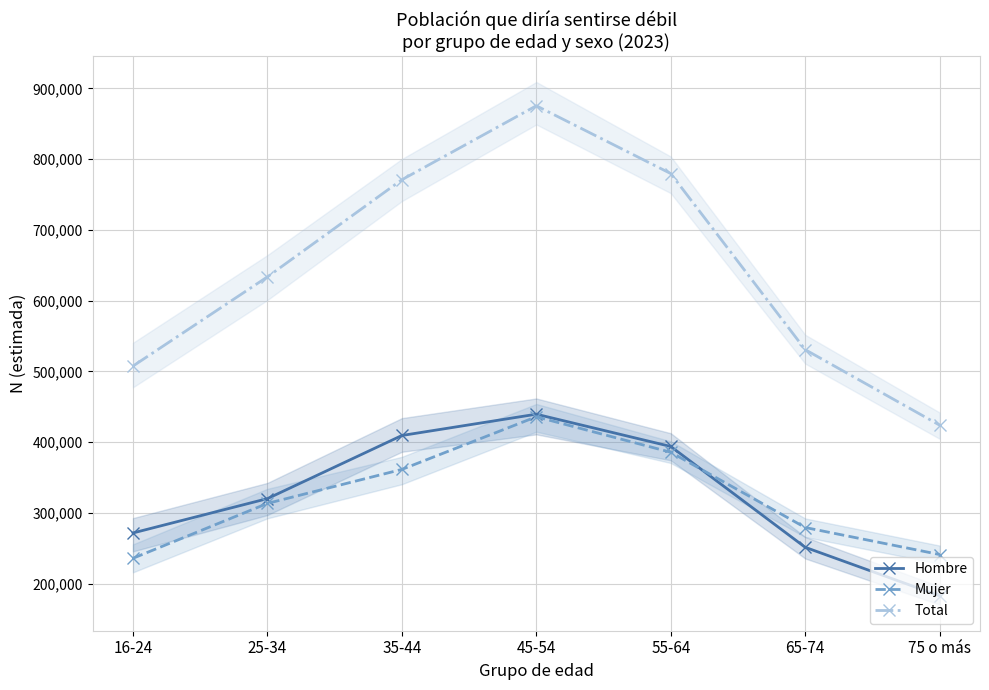

Rank the series by their maximum value, from lowest to highest.

Mujer, Hombre, Total